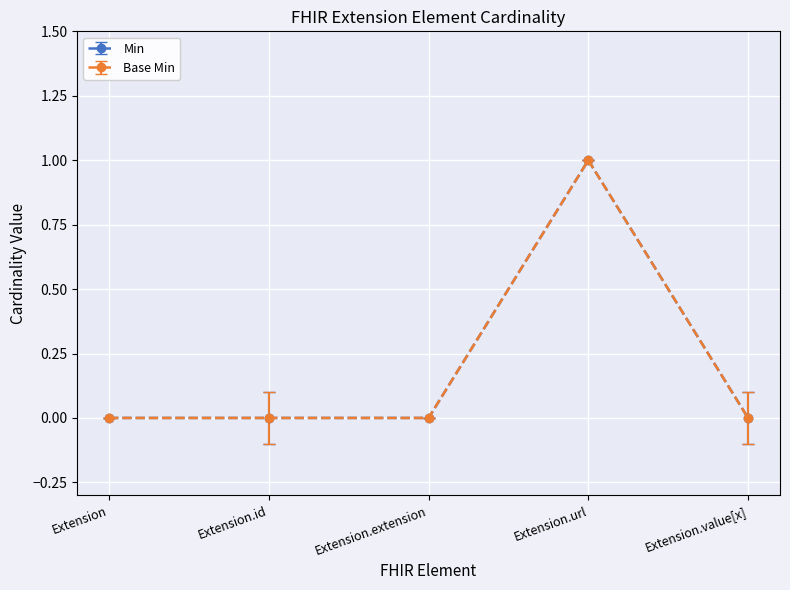

Is this an area chart (filled region under the line)?

No